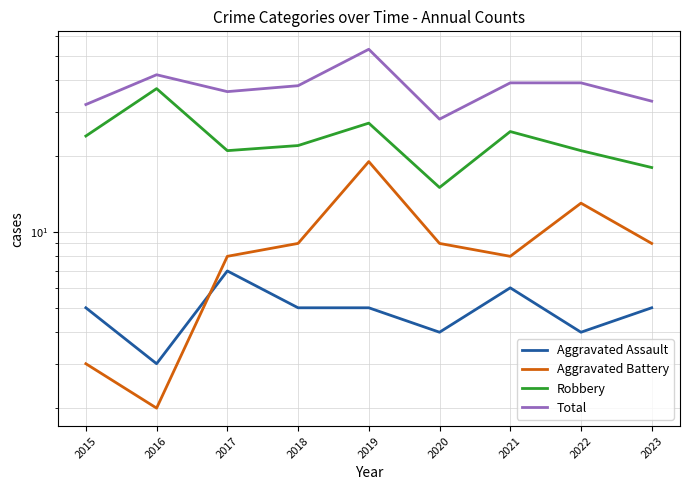

What is the value of the Aggravated Battery point at the 2nd from the left?

2